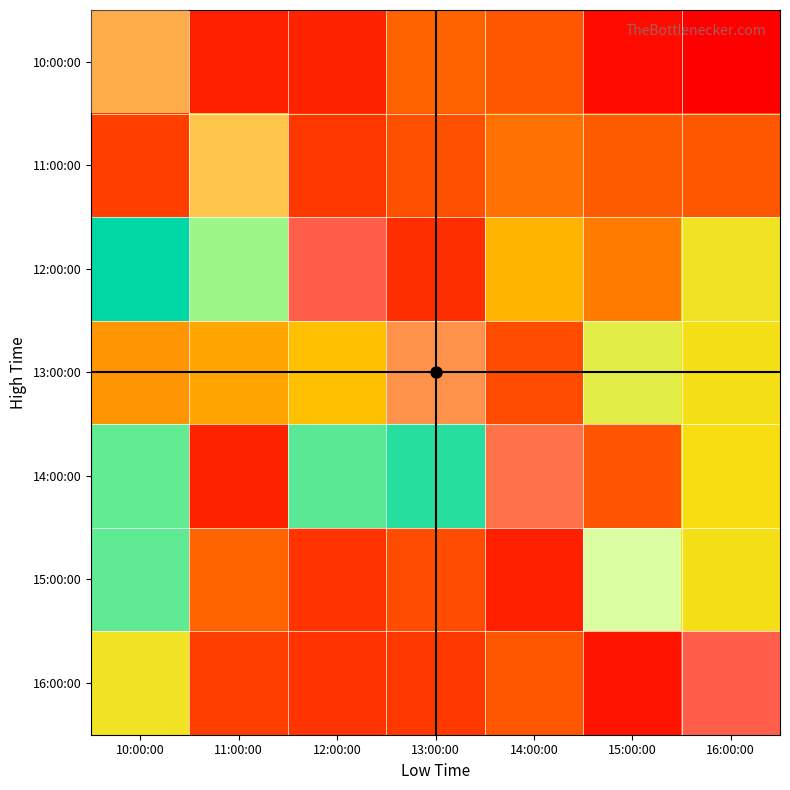

Reading right to left, transcribe all the data shown in this chart.

10:00:00: 16:00:00=37.4	15:00:00=37.7	14:00:00=39.8	13:00:00=40.2	12:00:00=38.4	11:00:00=38.3	10:00:00=41.1
11:00:00: 16:00:00=39.8	15:00:00=40.0	14:00:00=40.5	13:00:00=39.6	12:00:00=39.0	11:00:00=42.0	10:00:00=39.2
12:00:00: 16:00:00=43.8	15:00:00=40.8	14:00:00=42.2	13:00:00=38.7	12:00:00=38.2	11:00:00=46.5	10:00:00=48.6
13:00:00: 16:00:00=43.5	15:00:00=44.5	14:00:00=39.5	13:00:00=40.2	12:00:00=42.4	11:00:00=41.8	10:00:00=41.4
14:00:00: 16:00:00=43.4	15:00:00=39.8	14:00:00=39.0	13:00:00=48.1	12:00:00=47.4	11:00:00=38.5	10:00:00=47.2
15:00:00: 16:00:00=43.5	15:00:00=45.7	14:00:00=38.3	13:00:00=39.5	12:00:00=38.9	11:00:00=40.2	10:00:00=47.3
16:00:00: 16:00:00=38.2	15:00:00=38.0	14:00:00=39.8	13:00:00=39.0	12:00:00=38.9	11:00:00=39.2	10:00:00=43.8